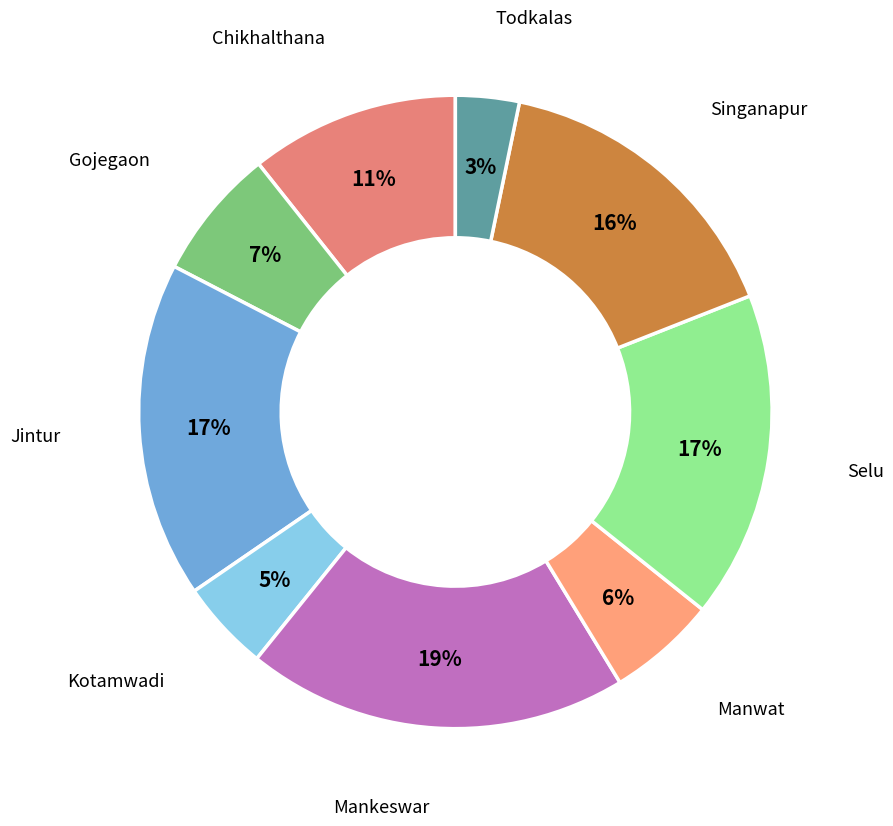

Which category has the smallest portion of the pie?

Todkalas